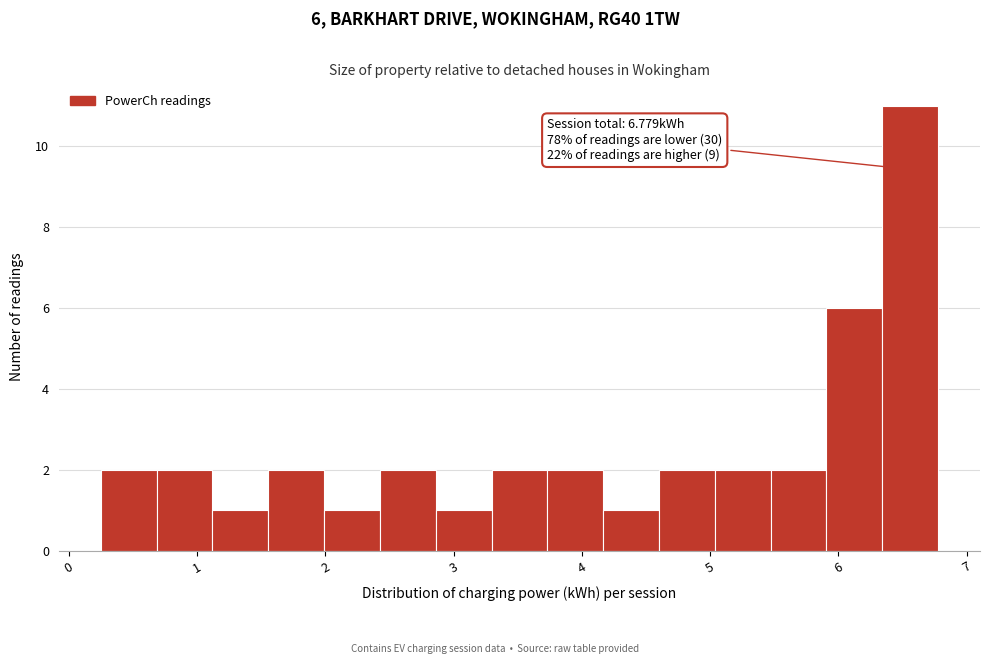

Over which range of the x-axis is the bar tallest?

6.3 to 6.8